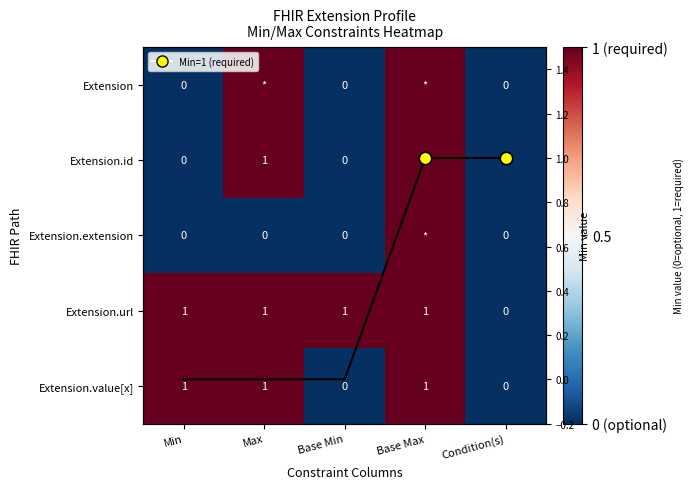

Where is Extension.id nearest to the value 0?

Min